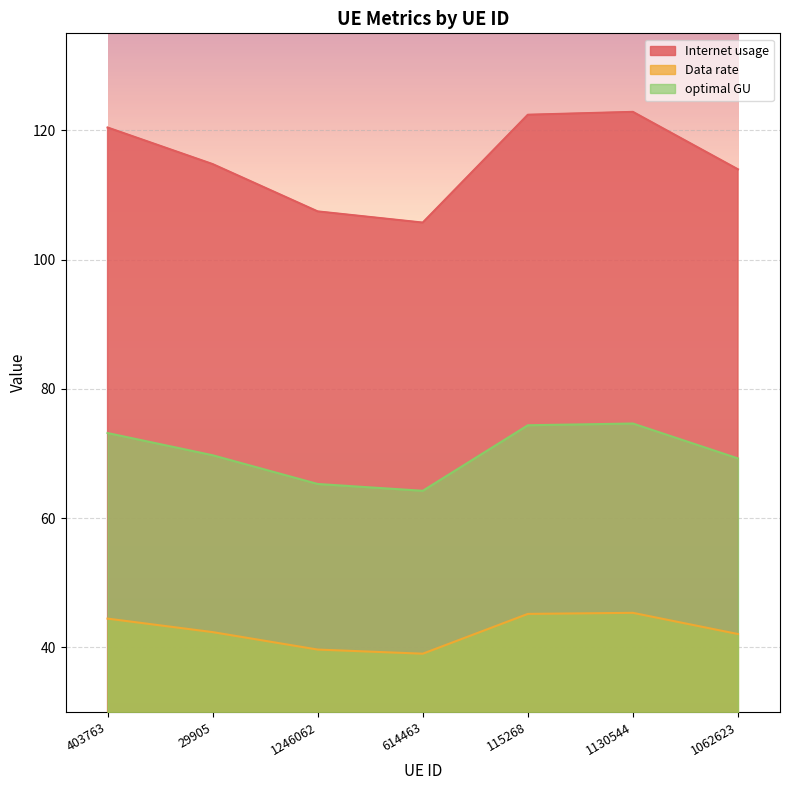

Rank the series by their average value, from highest to lowest.

Internet usage, optimal GU, Data rate